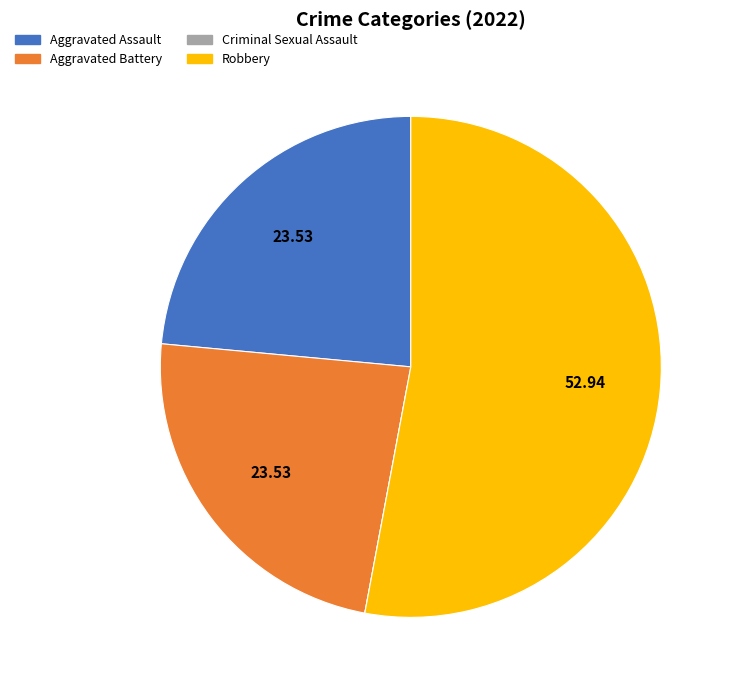

Is Robbery the majority of the pie?

Yes